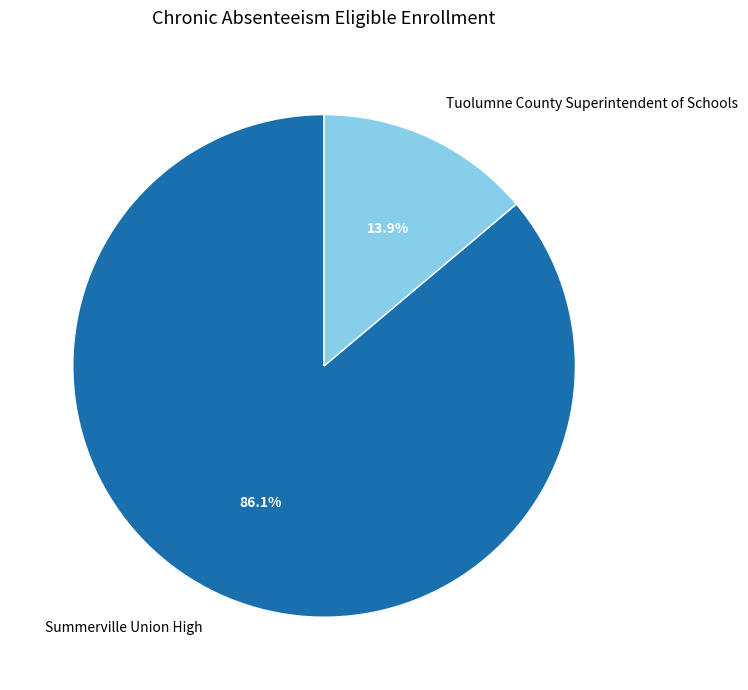

Count the number of slices in the pie.

2